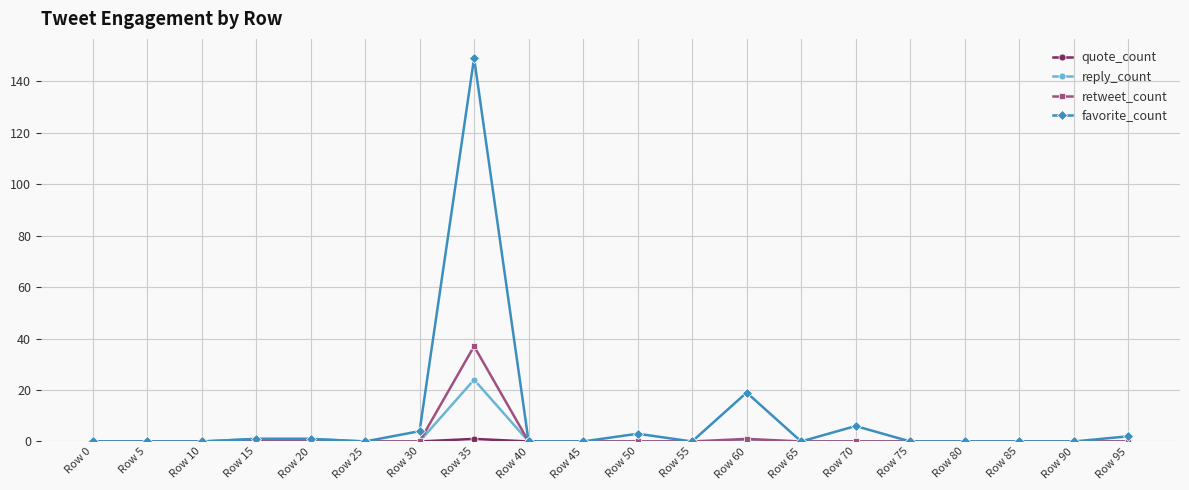

What is the value of the retweet_count point at the 8th from the left?

37